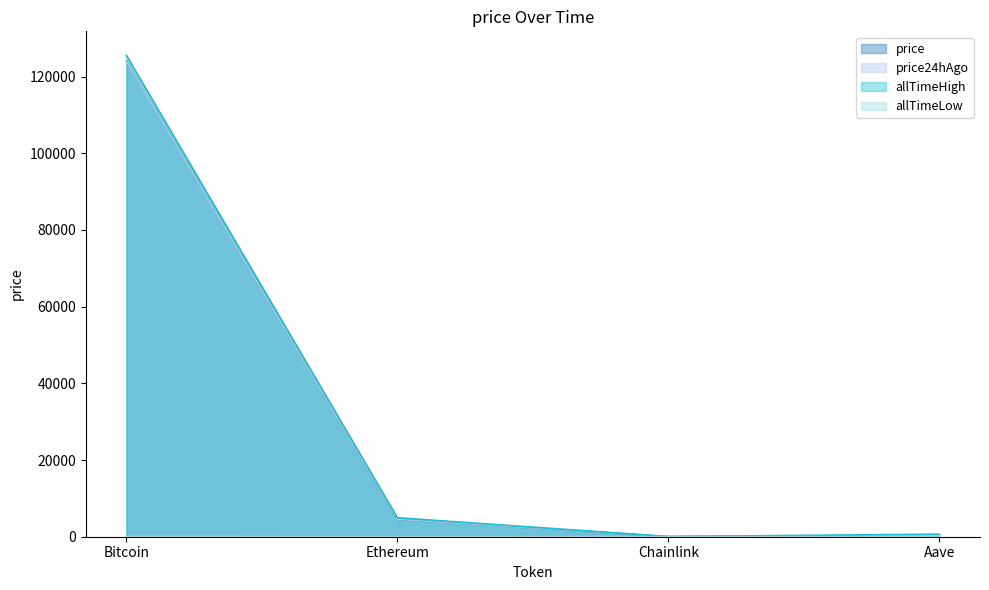

Reading left to right, transcribe all the data shown in this chart.

price: 124076.0	4540.2	21.9	287.3
price24hAgo: 123986.0	4556.8	22.6	288.1
allTimeHigh: 125506.0	4946.1	52.7	661.7
allTimeLow: 67.8	0.4	0.1	26.0